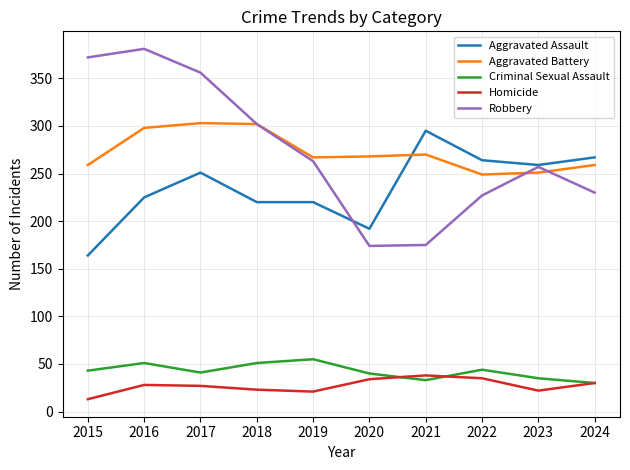

What is the maximum value for Robbery?

381